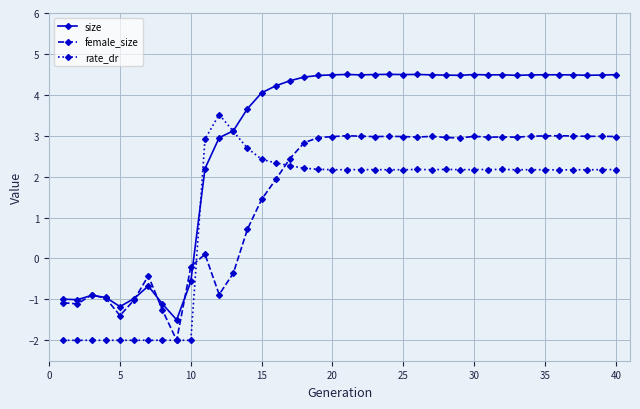

Which series has the largest total across all categories?

size